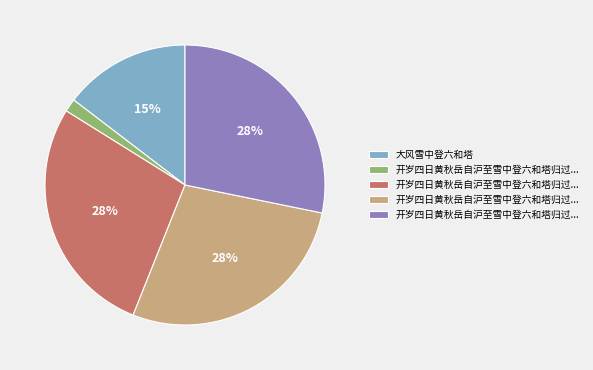

How many segments does this pie chart have?

5